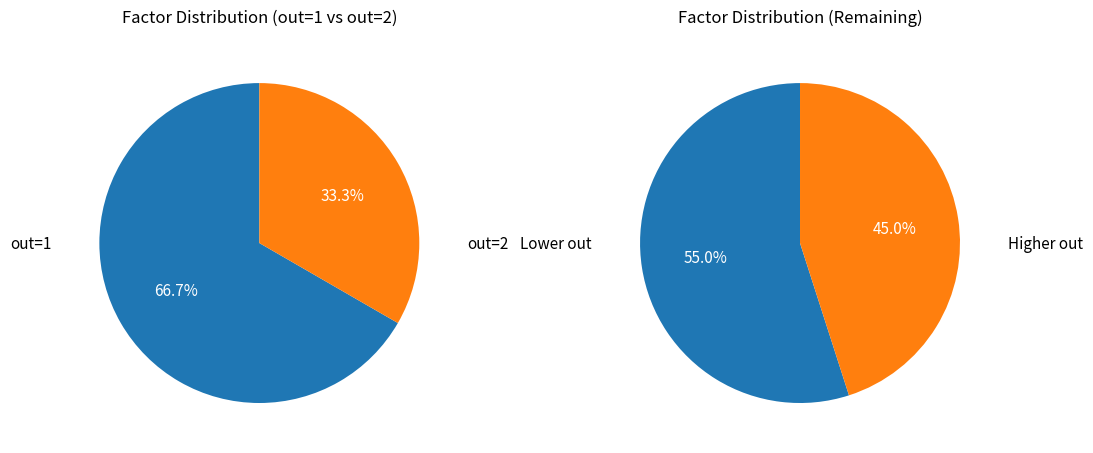

The 698 slice represents 7% of the pie. True or false?

False